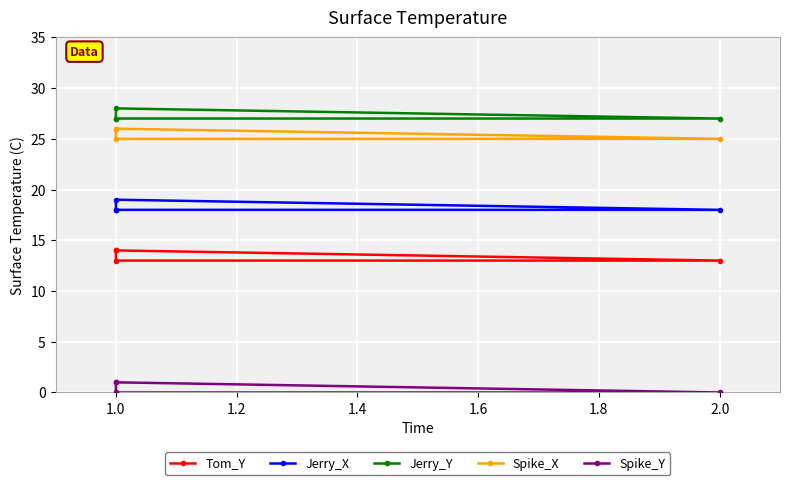

Which series has the largest total across all categories?

Jerry_Y